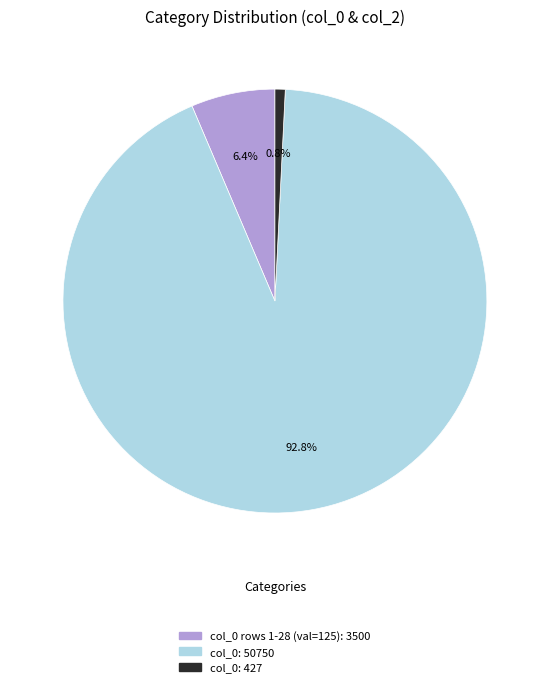

How many segments does this pie chart have?

3